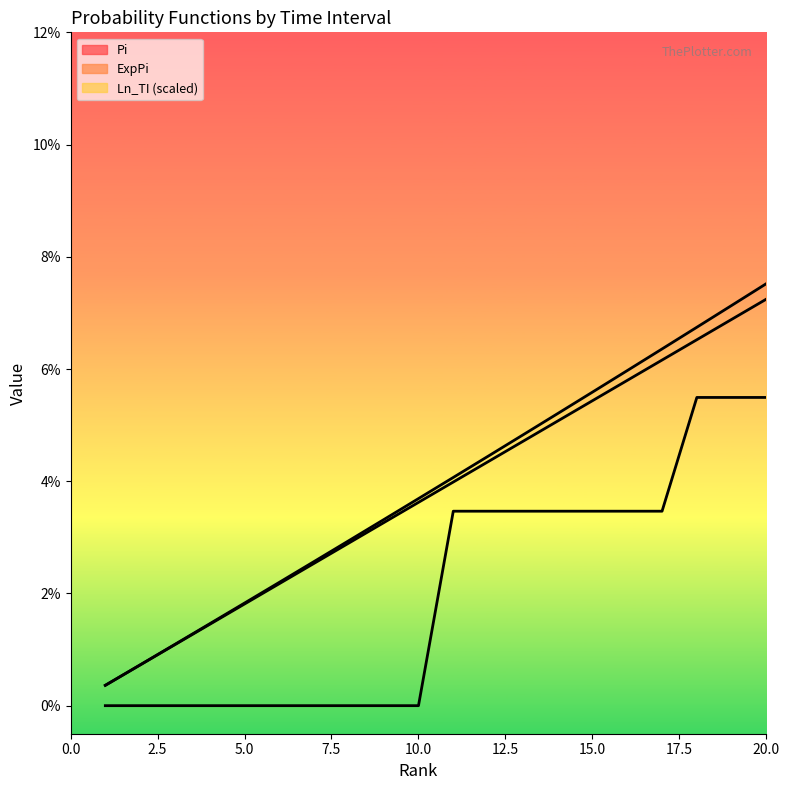

At how many categories does at least one series exceed 0?

20